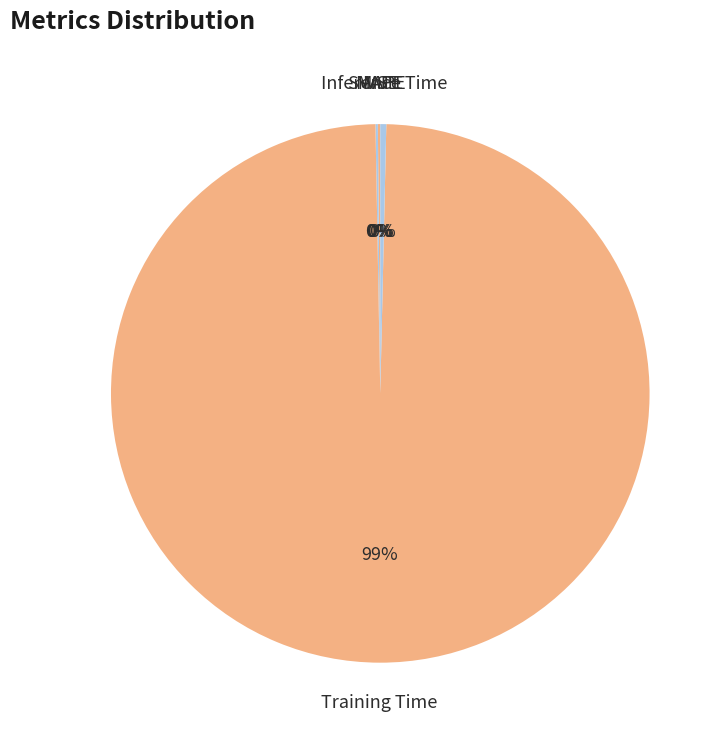

To the nearest percent, what is the average slice percentage?

20%